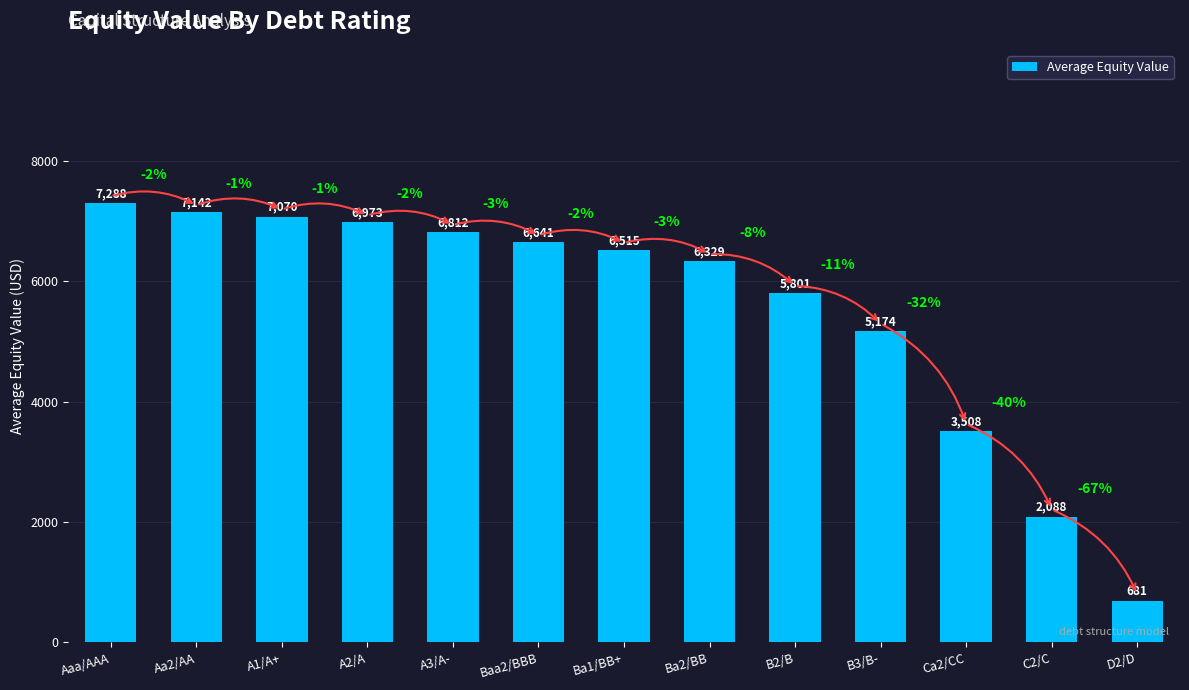

Between A2/A and Ca2/CC, which is larger?

A2/A